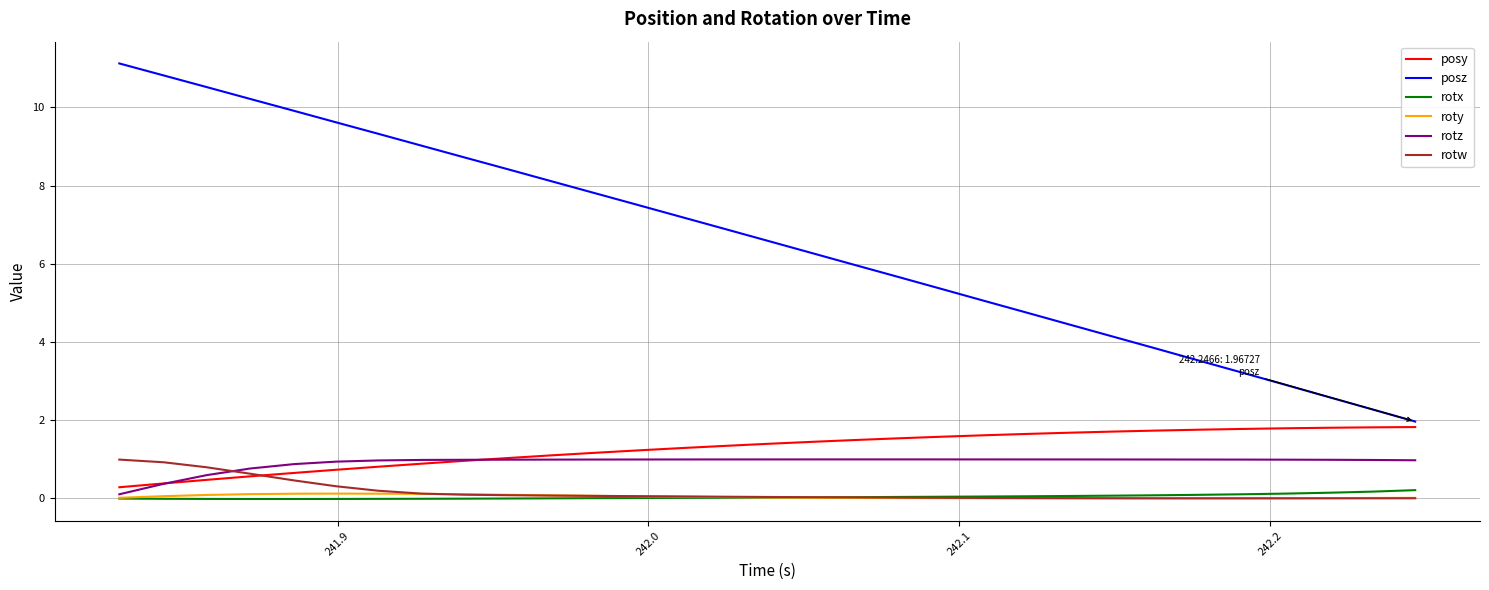

Which series has the widest spread of values?

posz